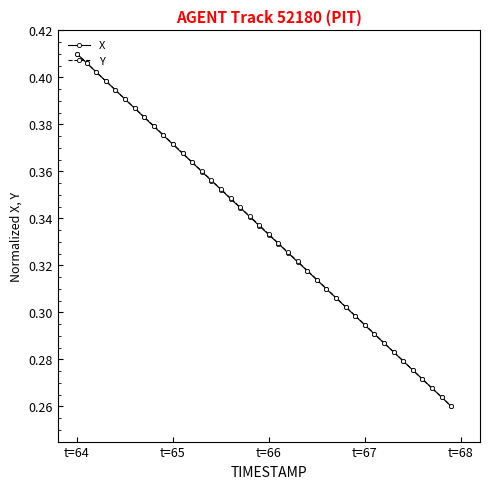

True or false: Y has more than 0 points higher than both neighbors.

False